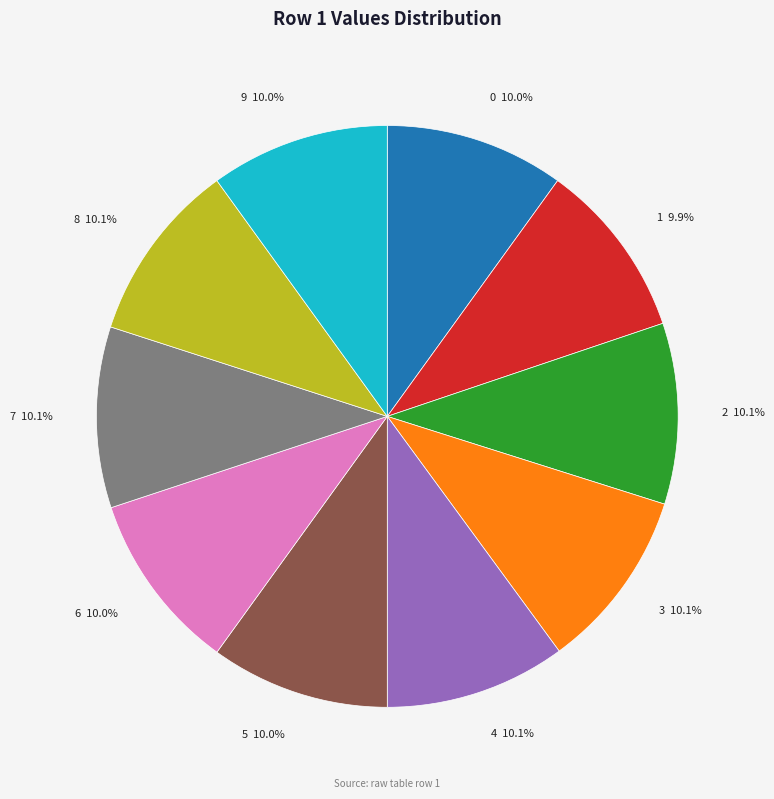

Do 8 and 7 together represent more than half of the pie?

No